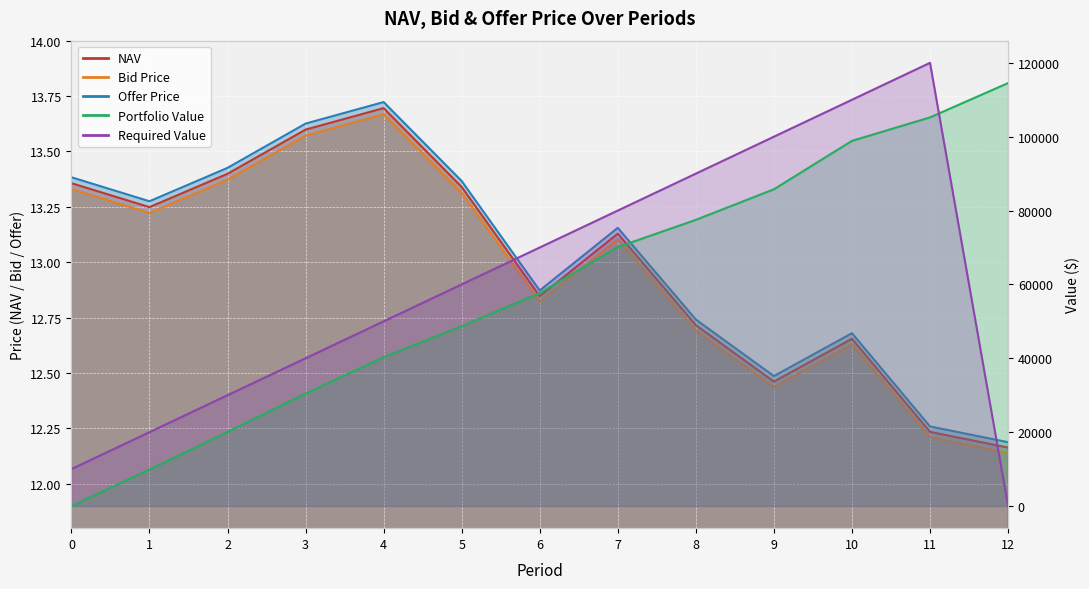

What is the average value of the Bid Price series?

13.0